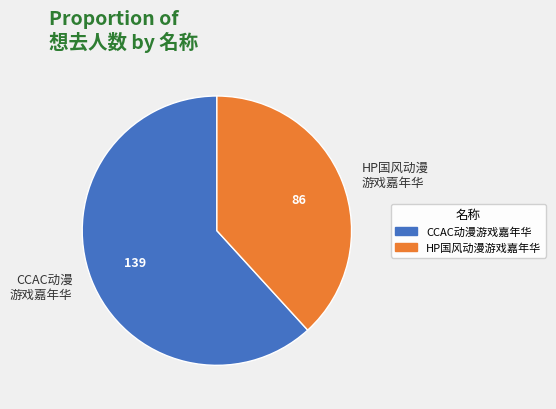

Is there any slice that represents more than half of the pie?

Yes